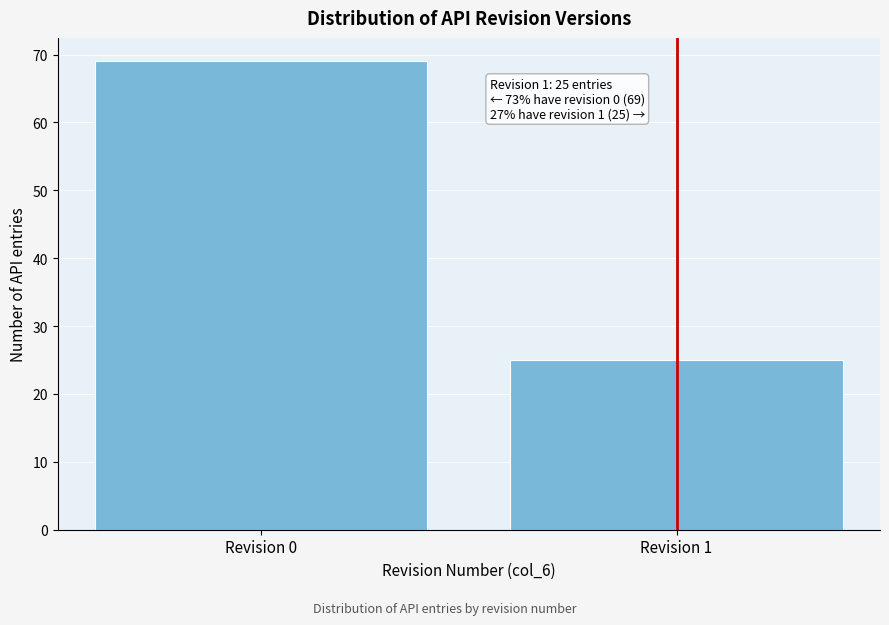

Reading right to left, transcribe all the data shown in this chart.

Revision 1=25	Revision 0=69